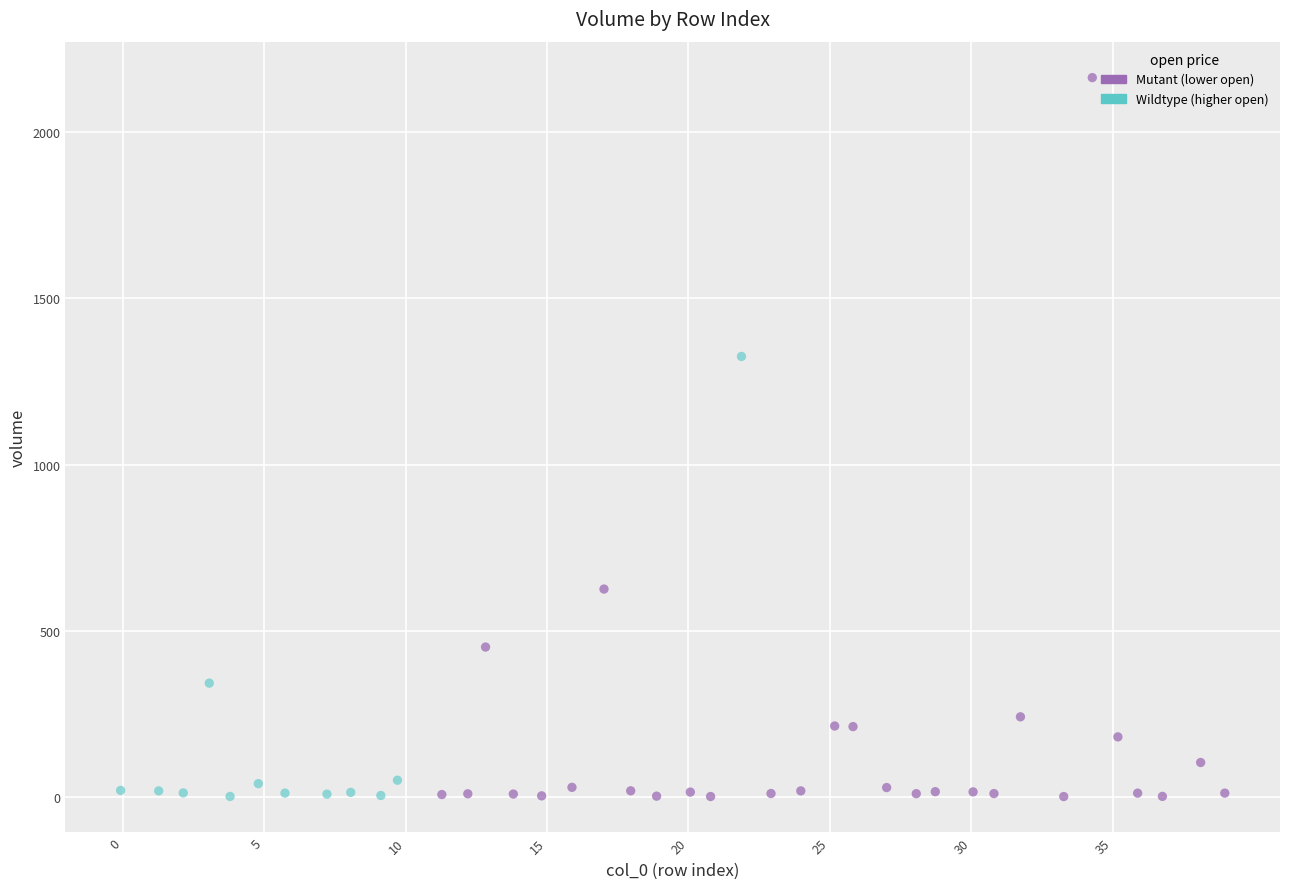

Which series reaches the maximum Y coordinate?

Mutant (lower open)